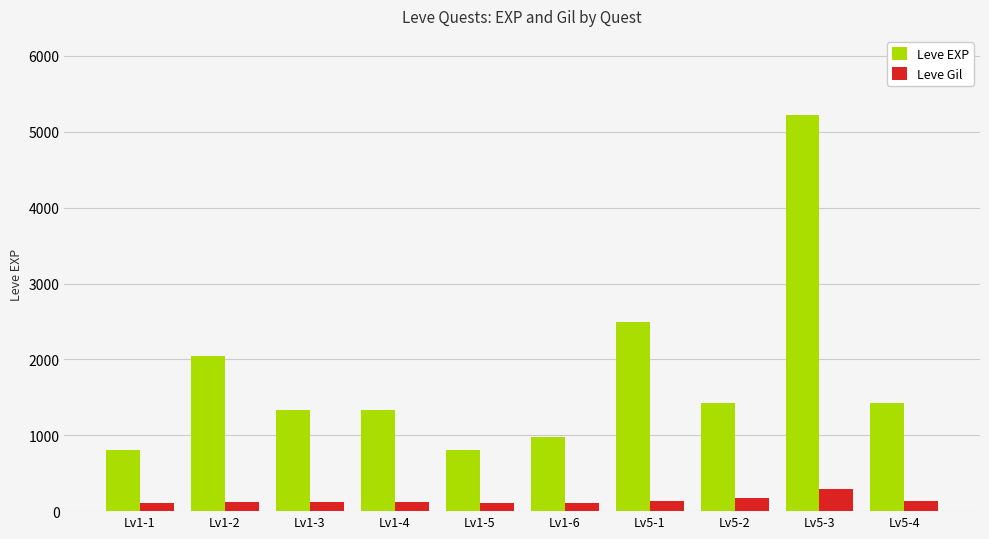

Which series changed the most between Lv1-2 and Lv5-1?

Leve EXP